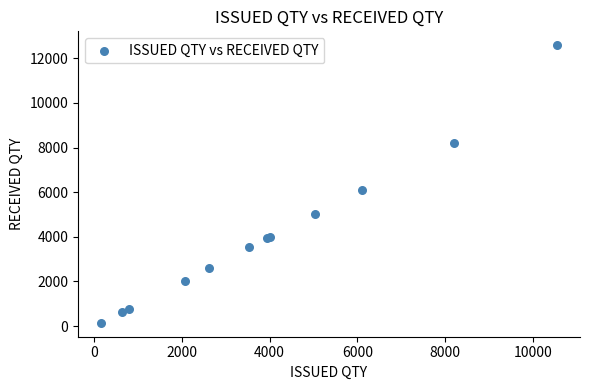

What Y value in the scatter plot is closest to 6366?

6080